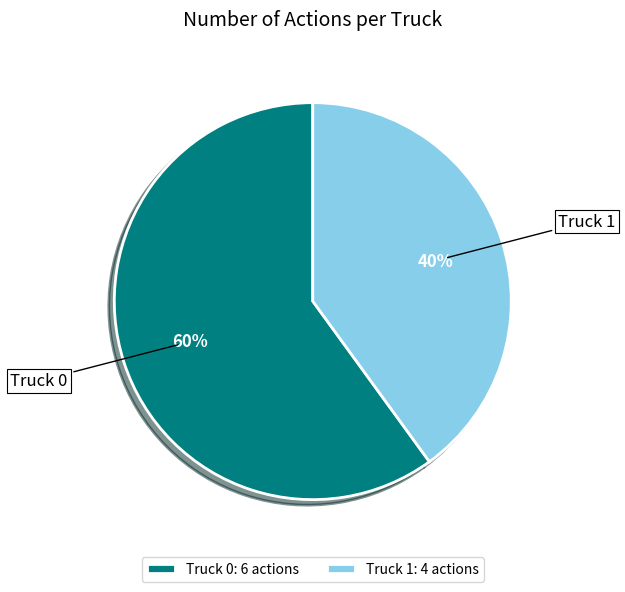

Which category accounts for the majority?

Truck 0